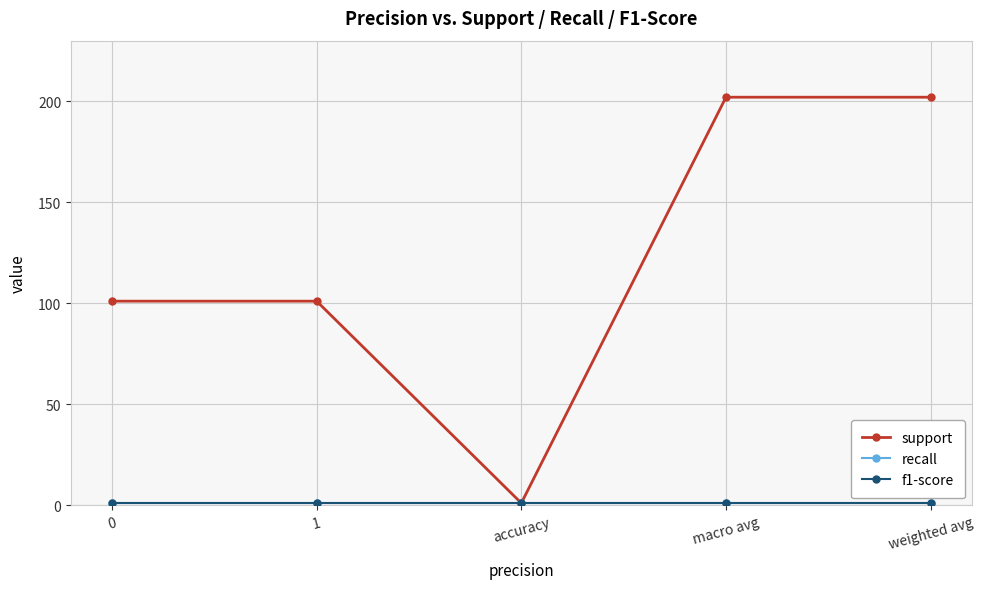

What position from the left is 1?

2